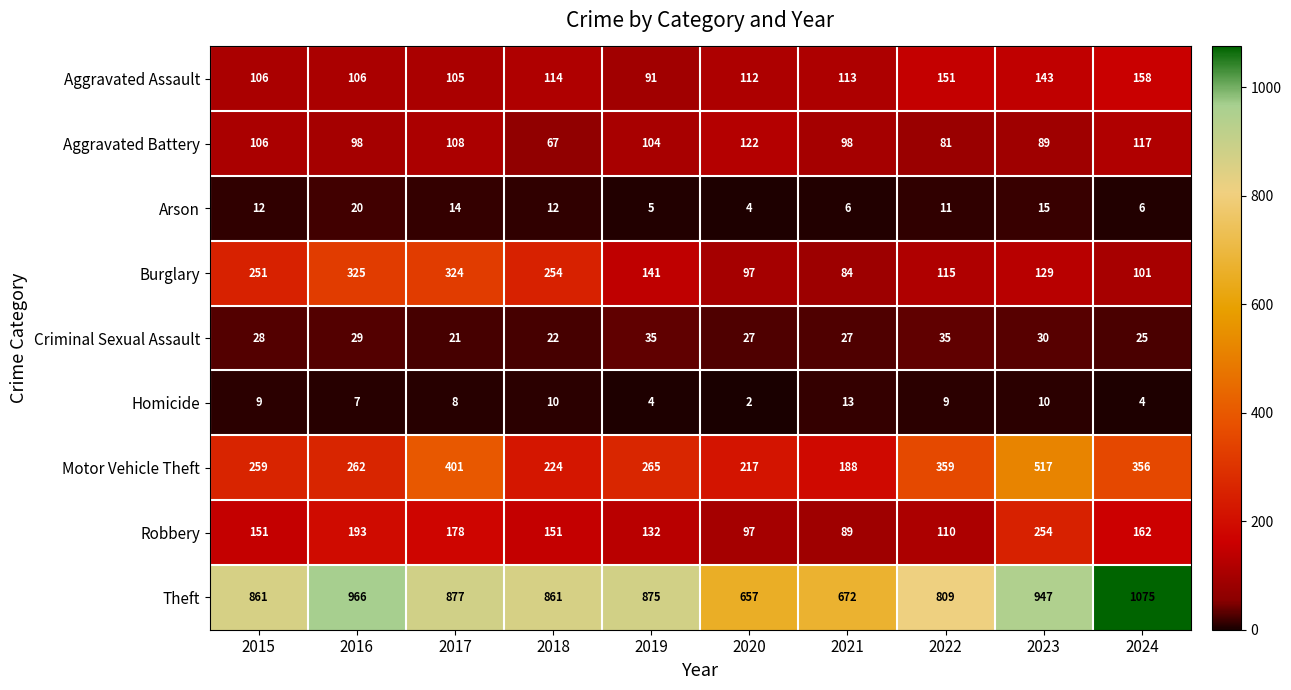

Is it true that Burglary equals 443 at 2016?

False